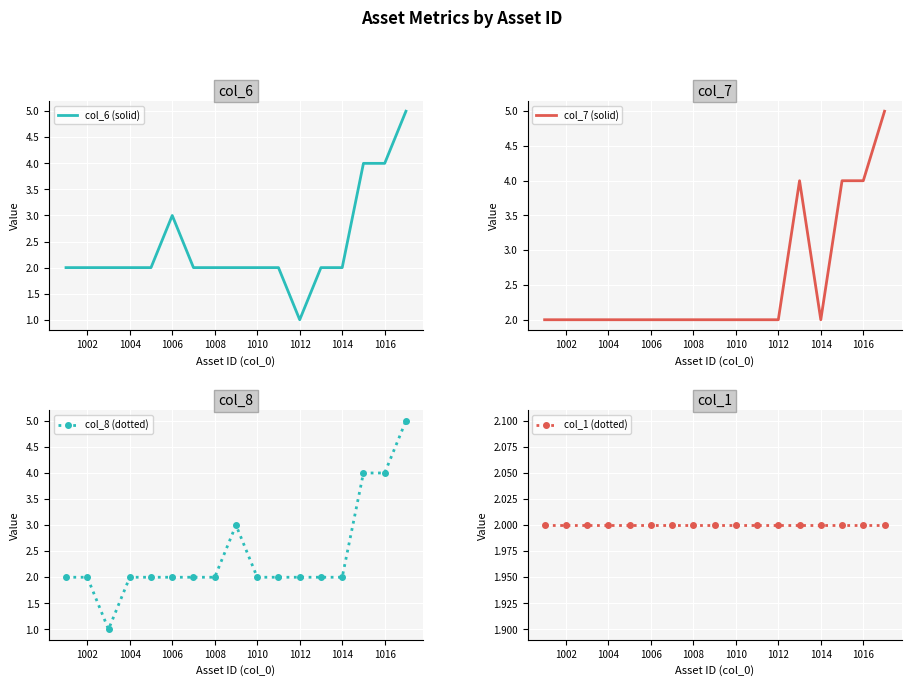

What is the difference between the second highest and second lowest values in the col_8 (dotted) series?

2